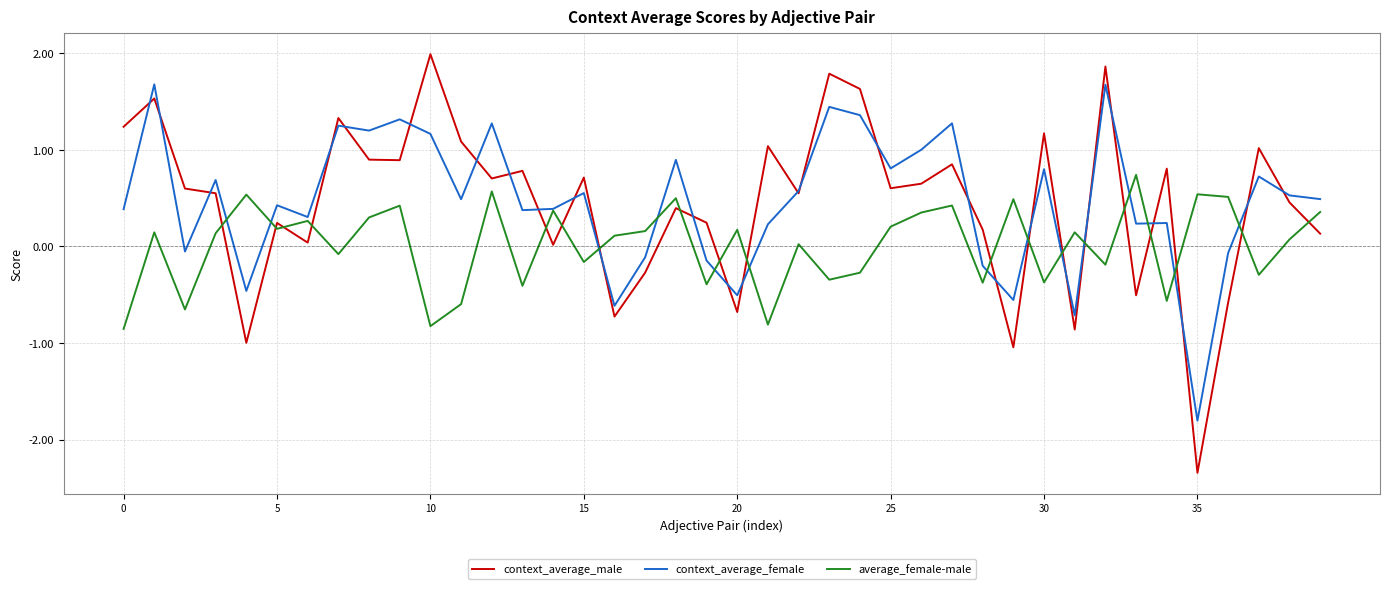

What is the maximum value shown in the chart?

2.0